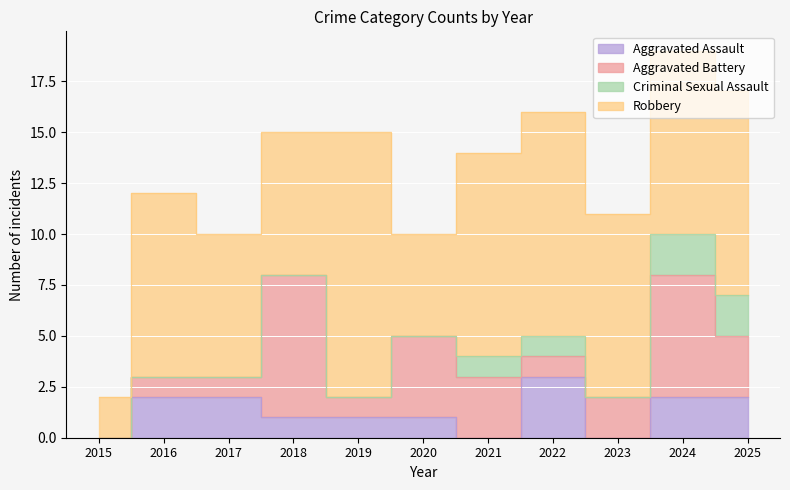

How many data points does each series have?

11